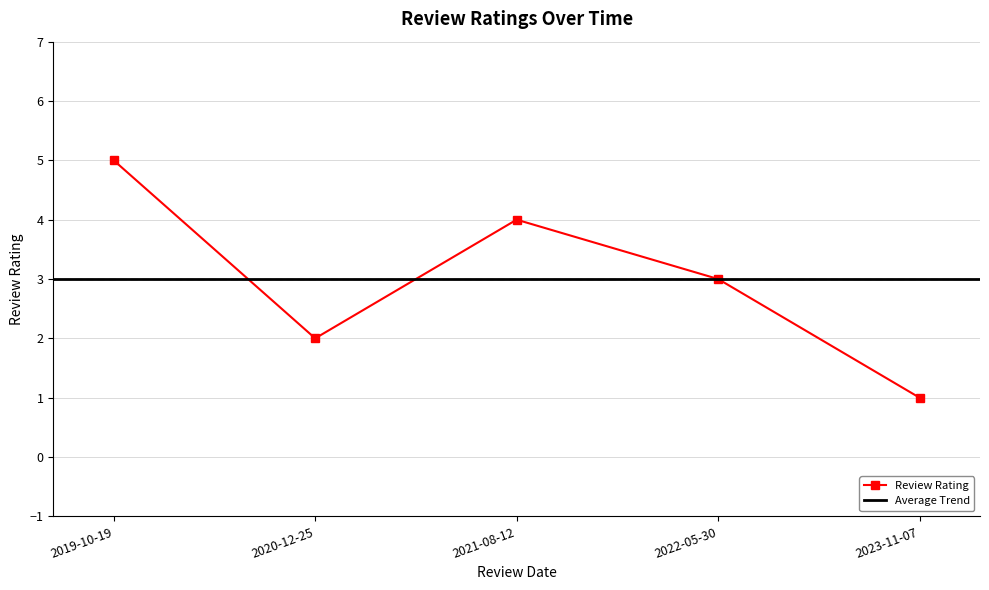

Is it true that the value at 2019-10-19 is 7?

False